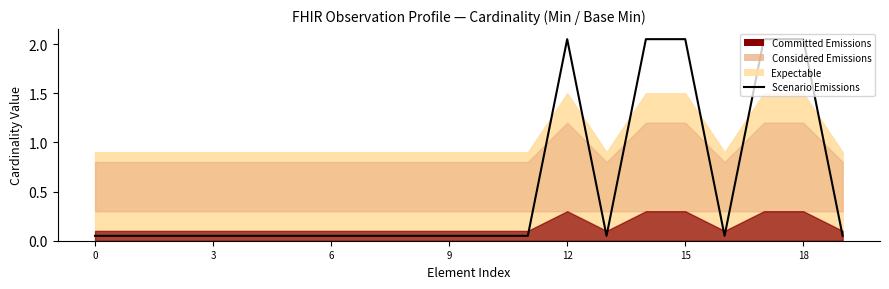

What is the value of the 8th point from the left?

0.1